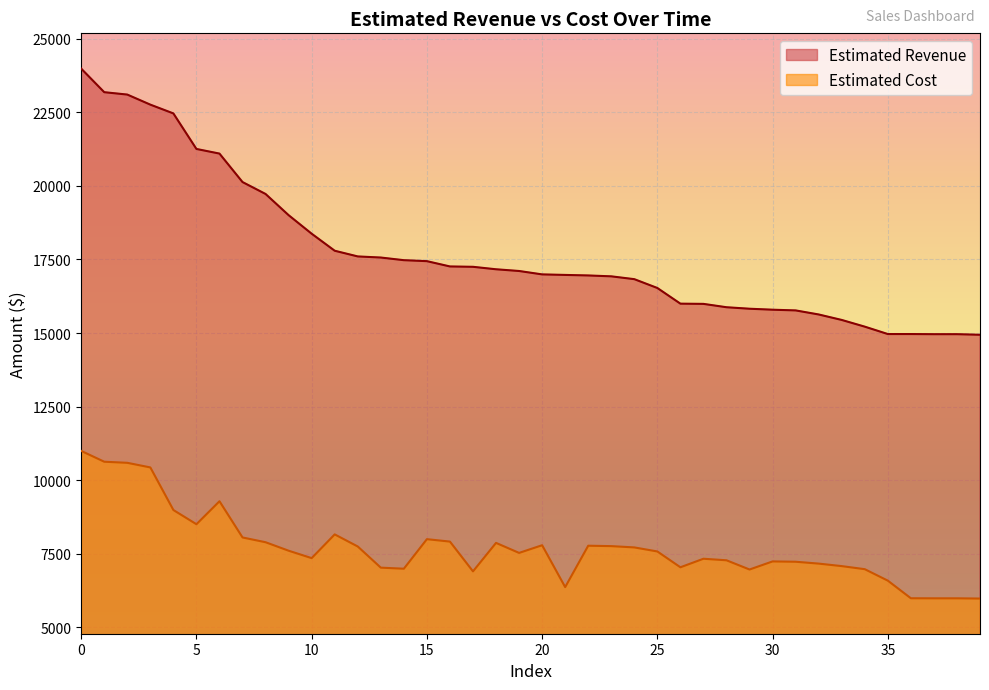

What is the value of the Estimated Cost point at the 2nd from the left?

10626.0